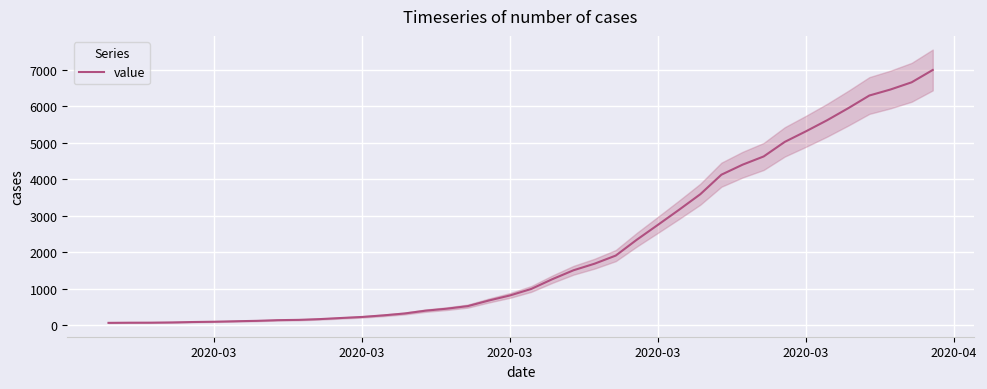

True or false: there are more than 1 points higher than both neighbors.

False